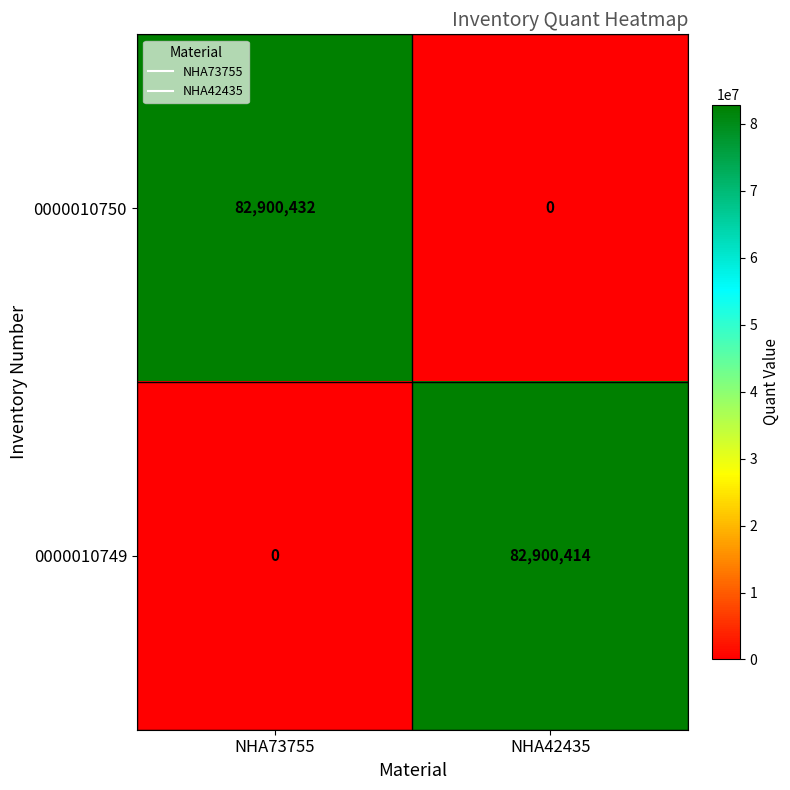

At NHA73755, list the series in order from smallest to largest.

0000010749, 0000010750